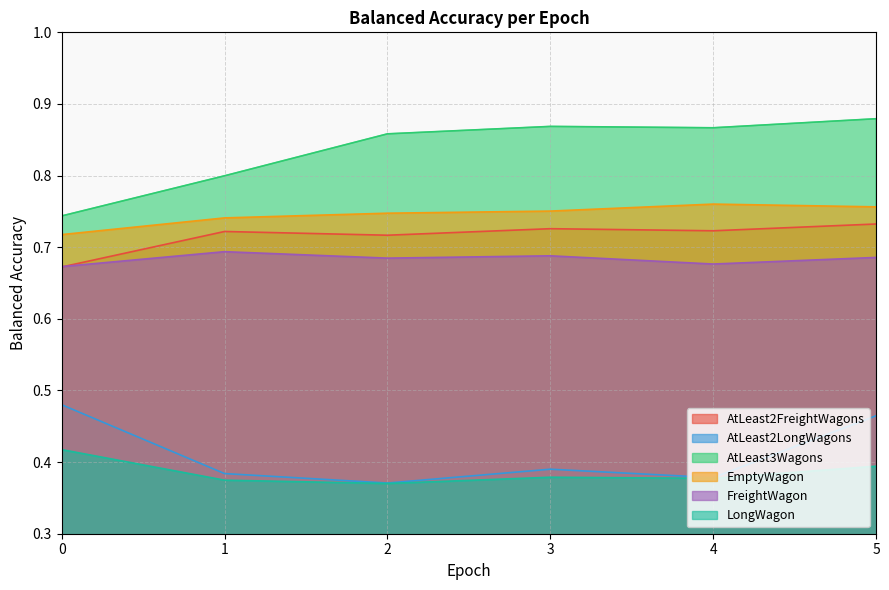

At which label is balanced_accuracy_AtLeast2LongWagons closest to 0?

2